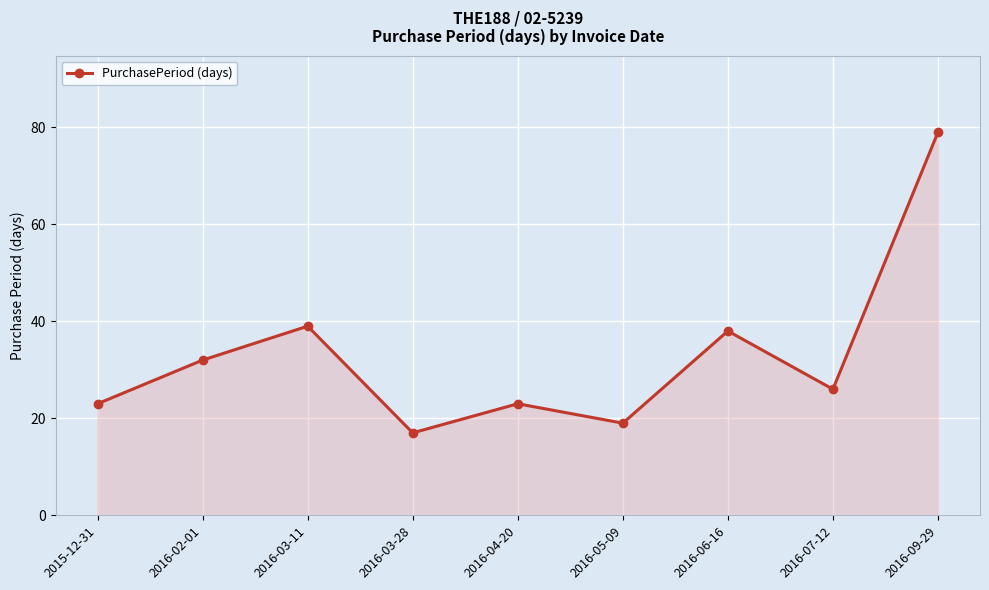

True or false: there are more than 0 points higher than both neighbors.

True